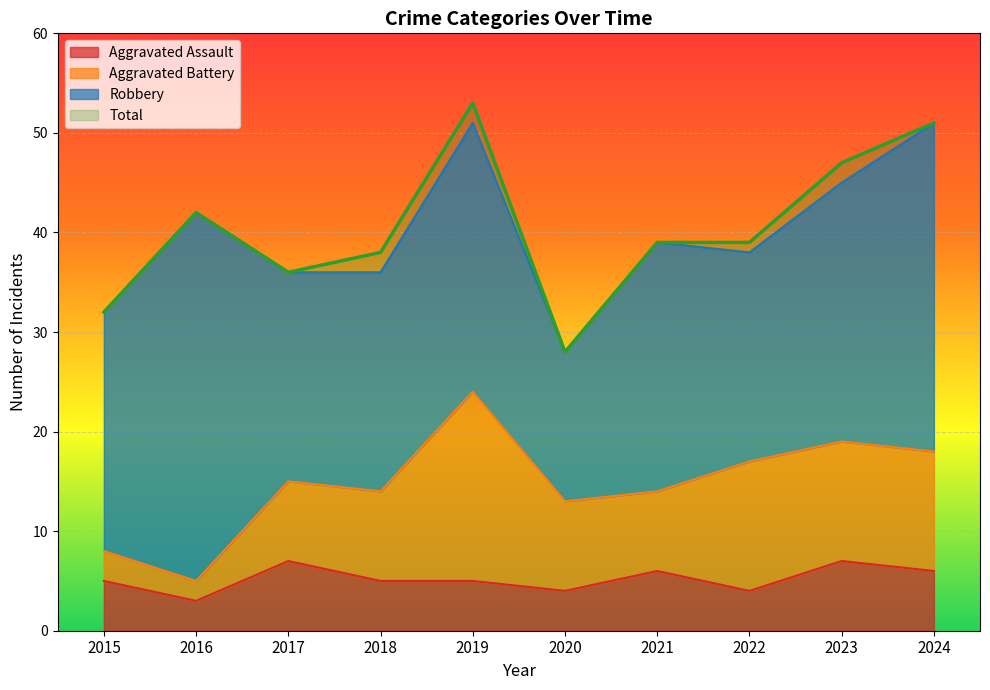

Which series has the widest spread of values?

Total